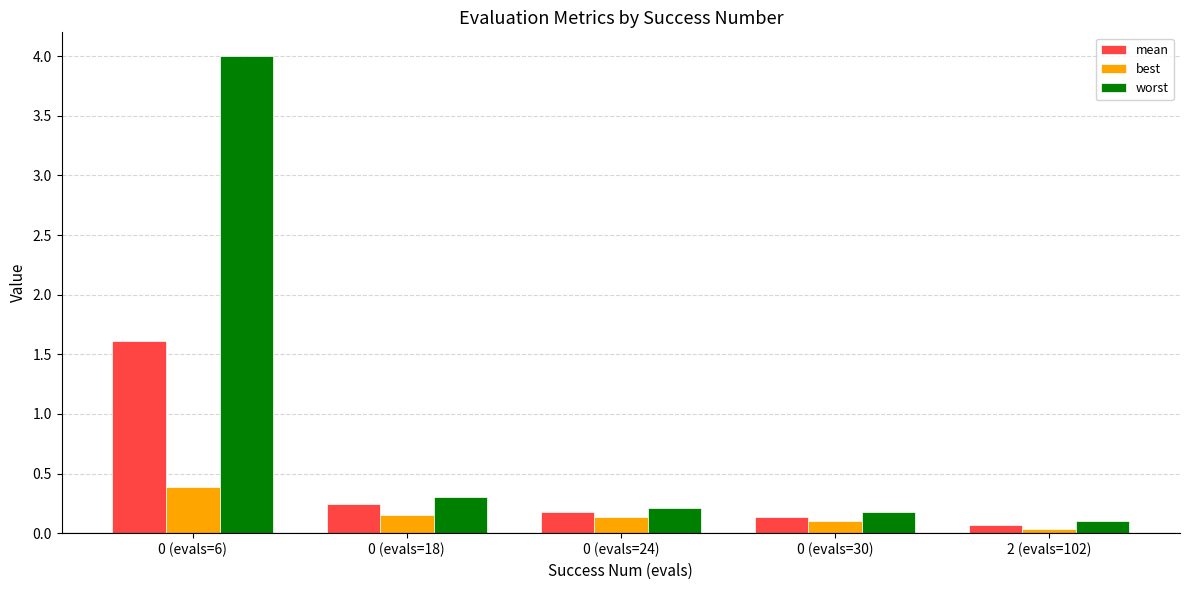

Rank the series by their maximum value, from highest to lowest.

worst, mean, best